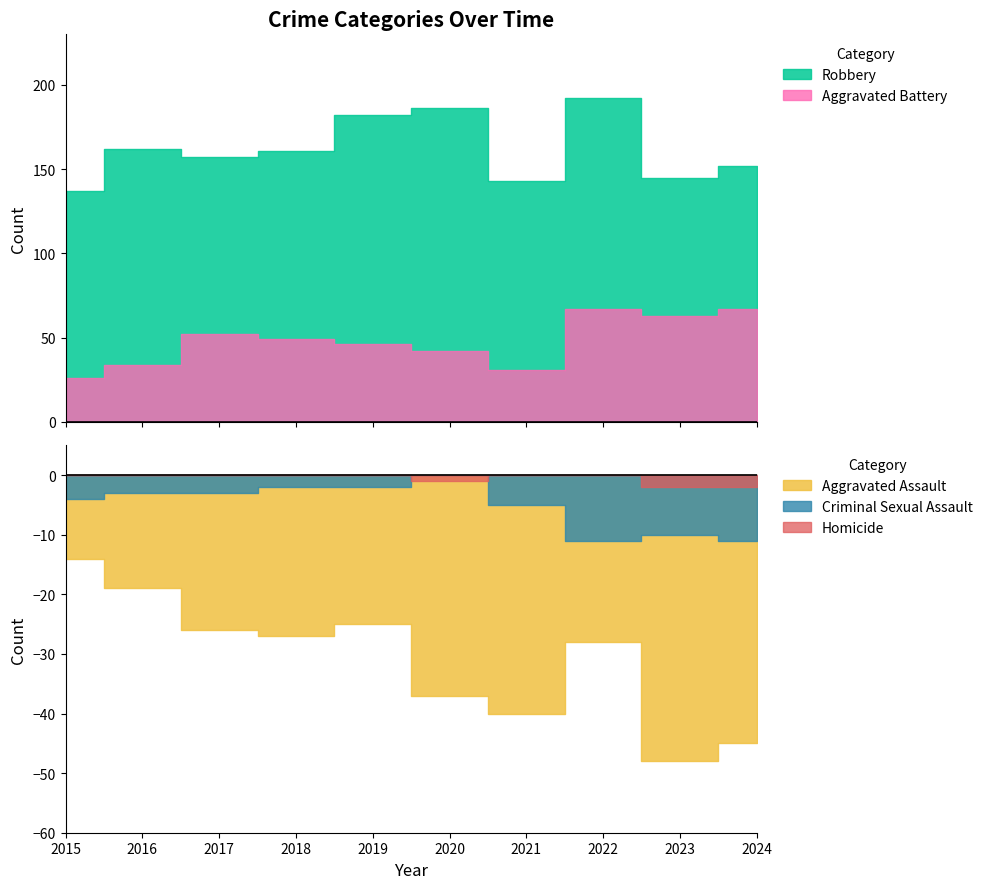

Which series changed the most between 2021 and 2022?

Robbery